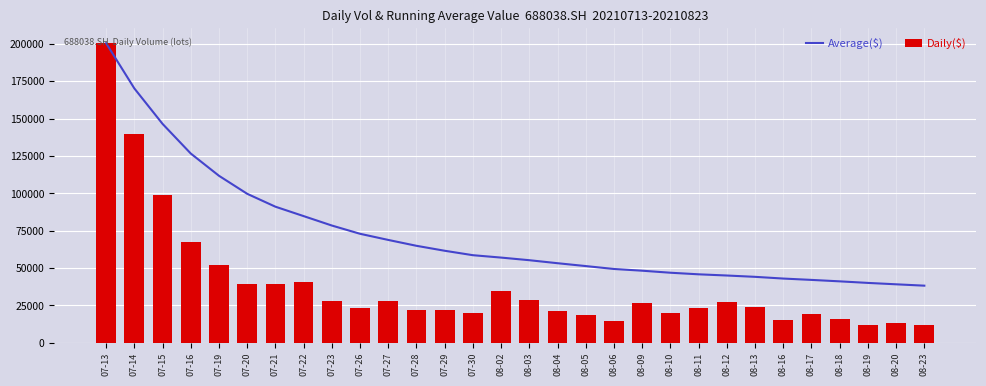

What is the difference between the highest and lowest values at 07-30?

38662.7